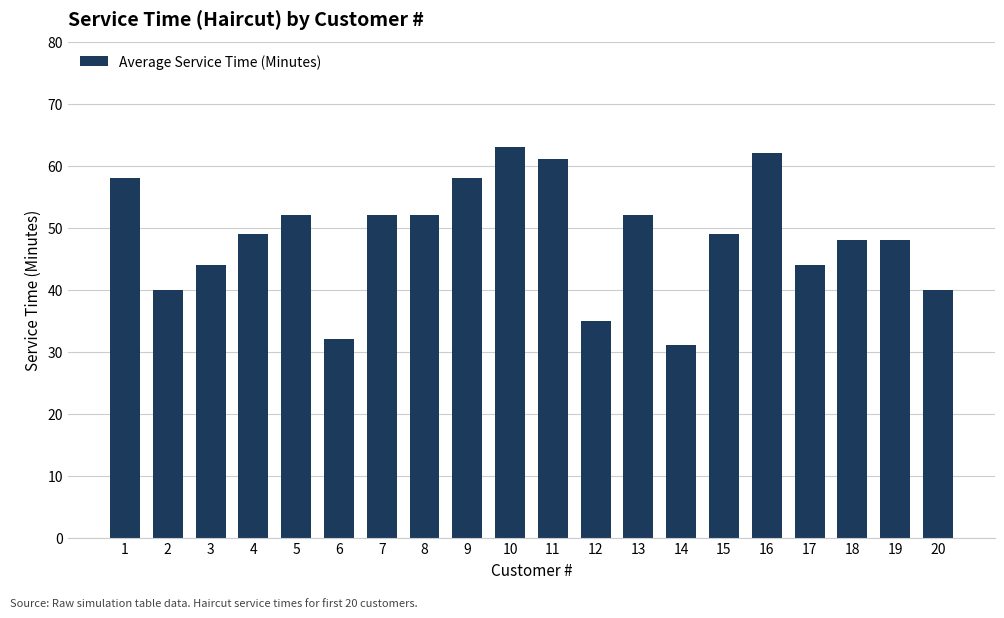

The chart shows a value of 25 at 2. True or false?

False